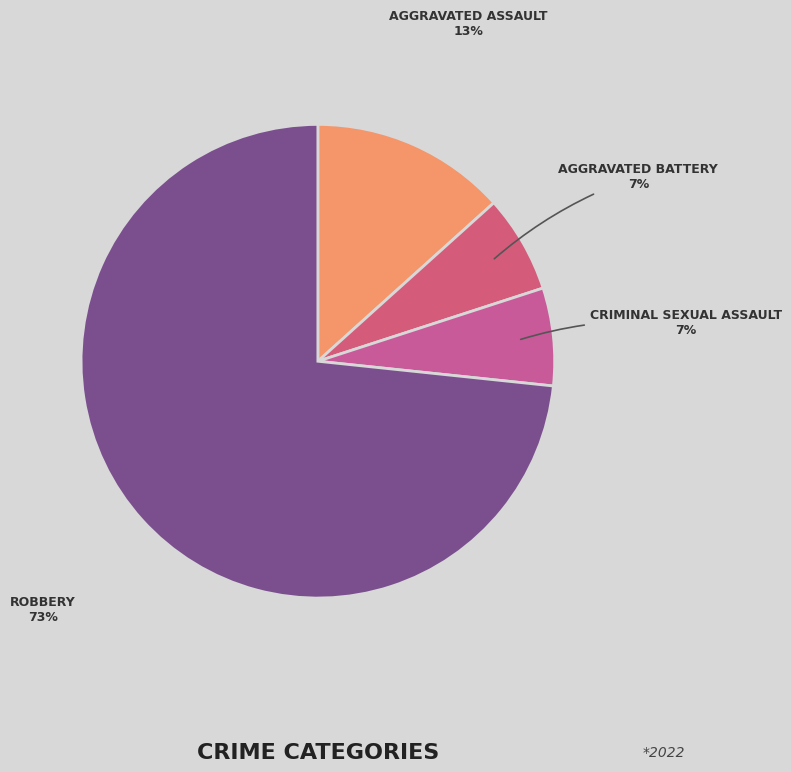

Count the number of slices in the pie.

4